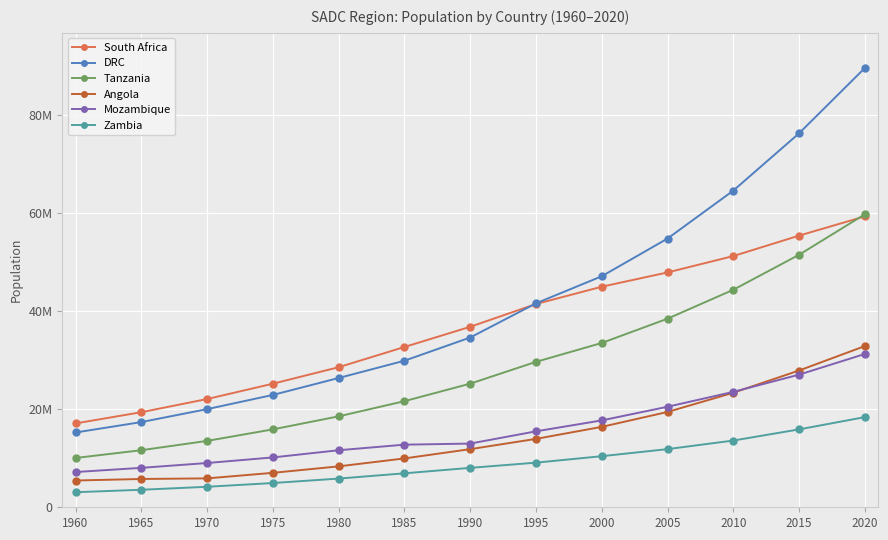

Does the chart have visible grid lines?

Yes